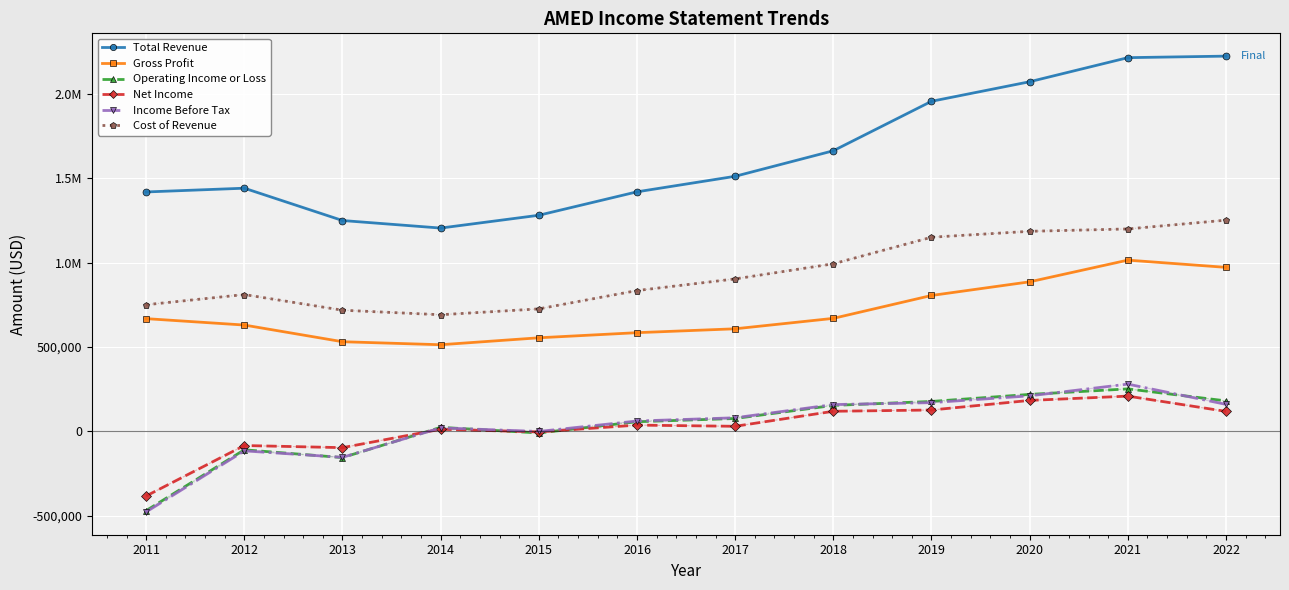

True or false: Cost of Revenue and Income Before Tax intersect in this chart.

False